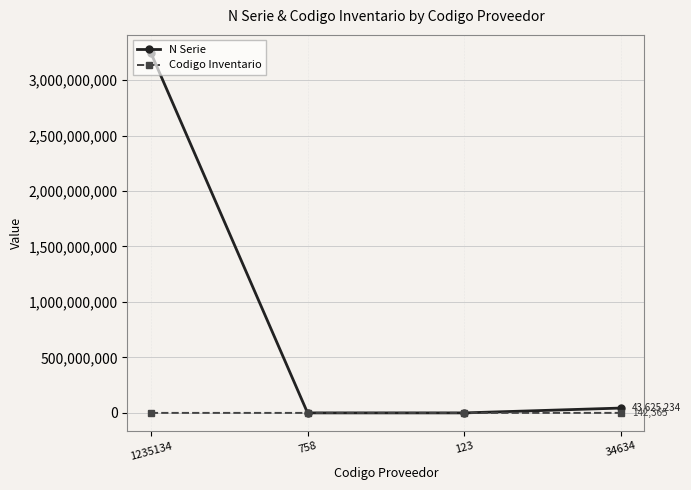

Is this an area chart (filled region under the line)?

No